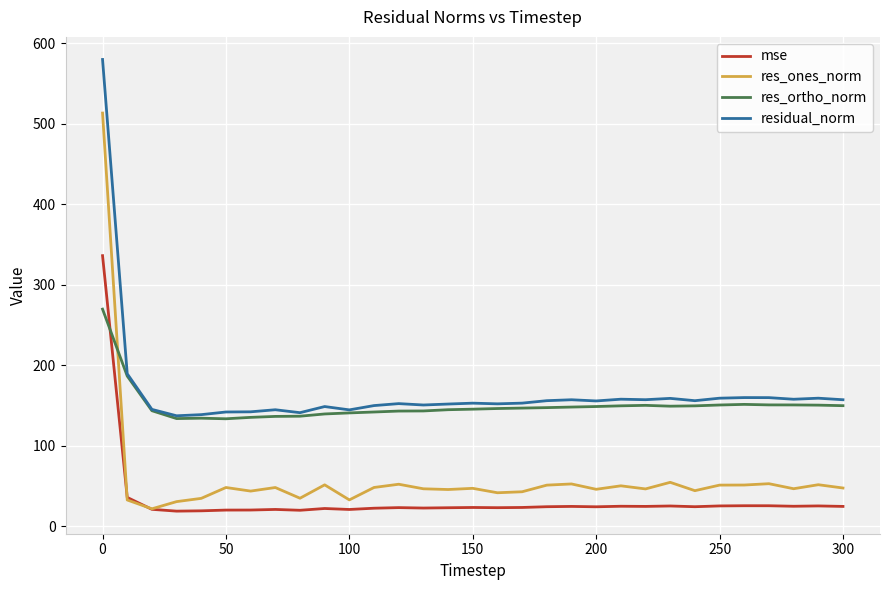

In residual_norm, how many points are lower than both neighbors (excluding endpoints)?

9